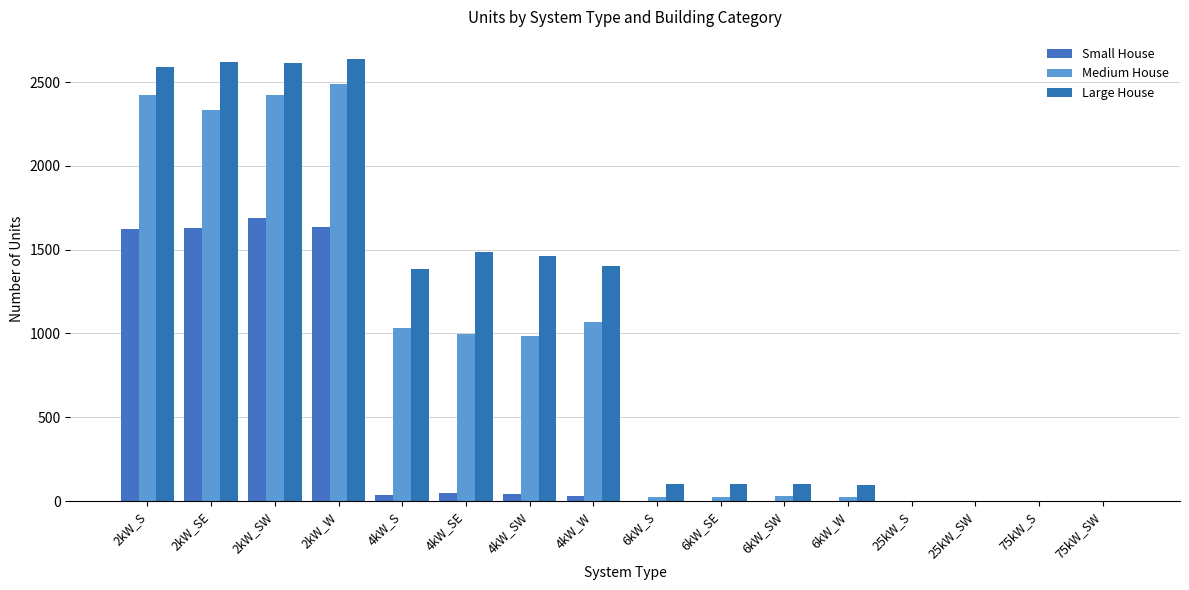

How many series are shown in this chart?

3